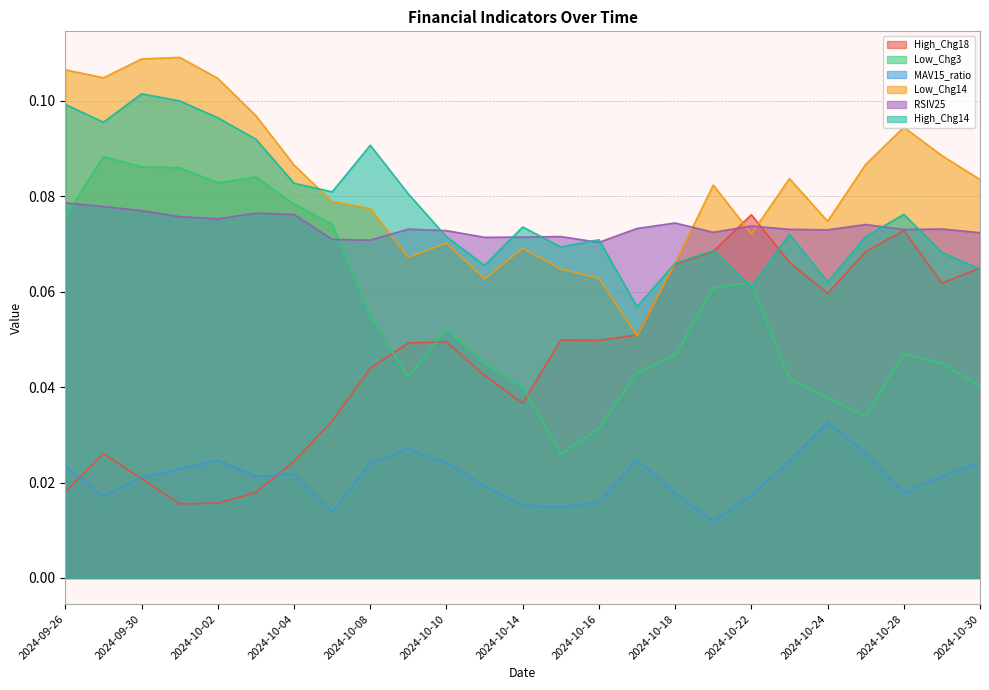

List the labels in order of MAV15_ratio value, largest first.

2024-10-24, 2024-10-09, 2024-10-25, 2024-10-17, 2024-10-02, 2024-10-23, 2024-10-10, 2024-10-30, 2024-10-08, 2024-09-26, 2024-10-01, 2024-10-04, 2024-10-29, 2024-10-03, 2024-09-30, 2024-10-11, 2024-10-28, 2024-10-18, 2024-10-22, 2024-09-27, 2024-10-16, 2024-10-14, 2024-10-15, 2024-10-07, 2024-10-21